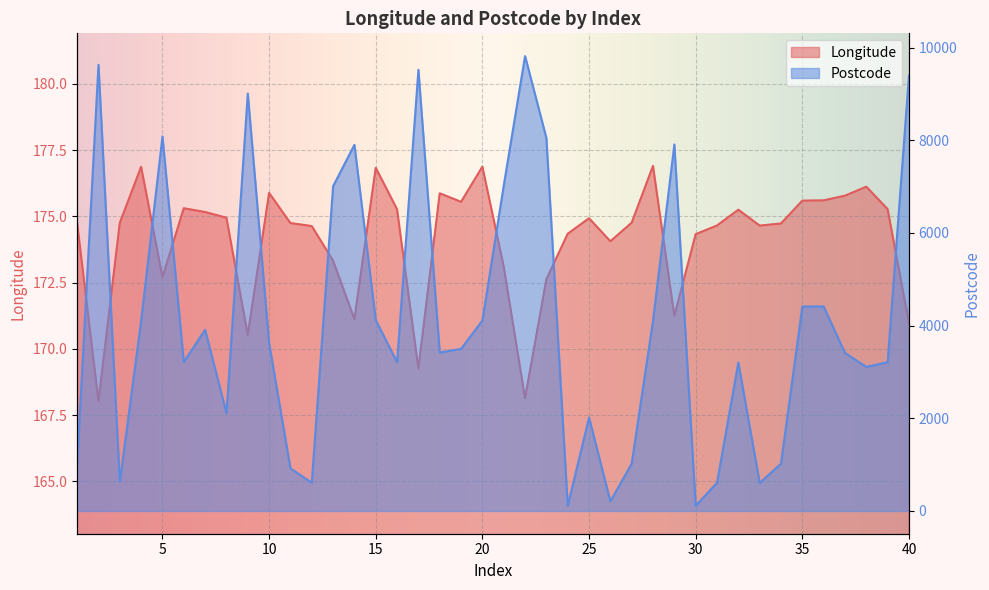

Is the value of Longitude at 27 greater than the value of Postcode at 24?

Yes